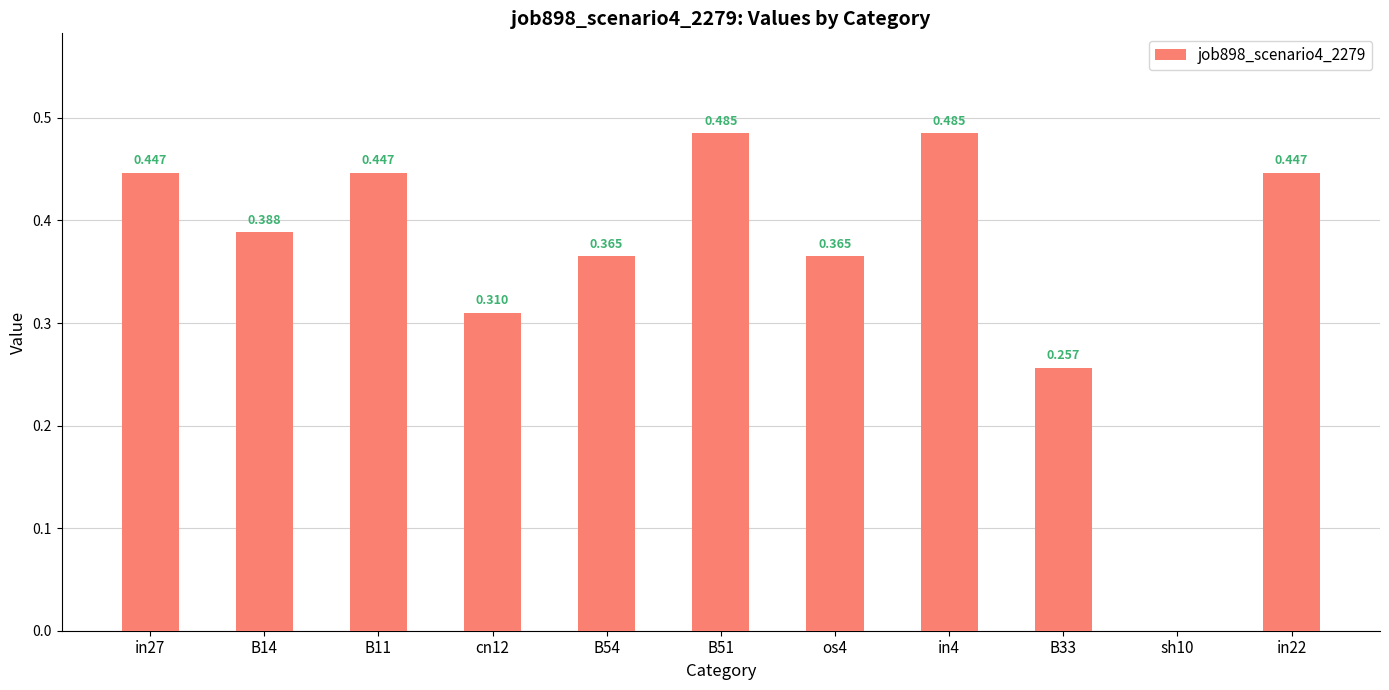

Rank the categories by value from highest to lowest.

B51, in4, in27, B11, in22, B14, B54, os4, cn12, B33, sh10